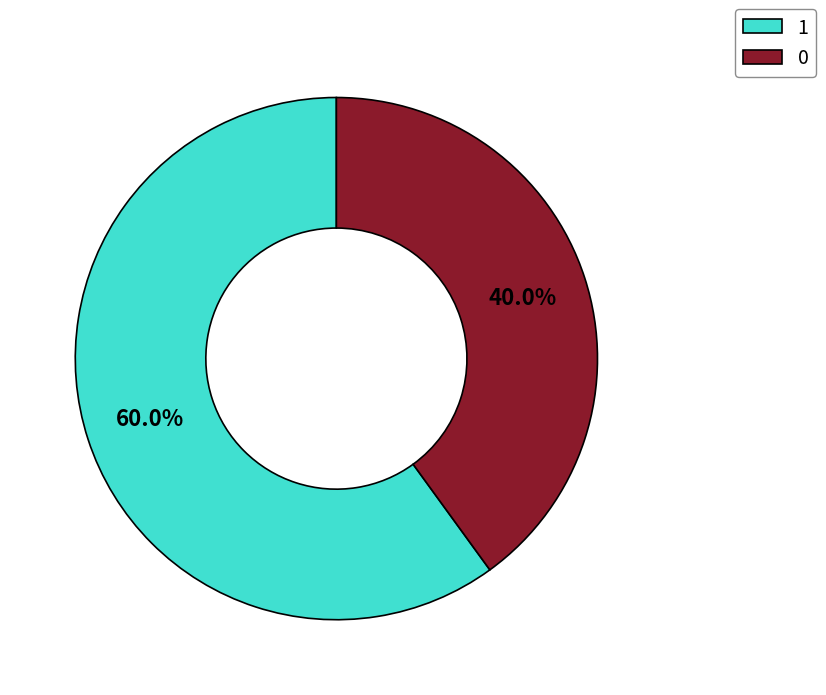

Which has a higher value, 1 or 0?

1